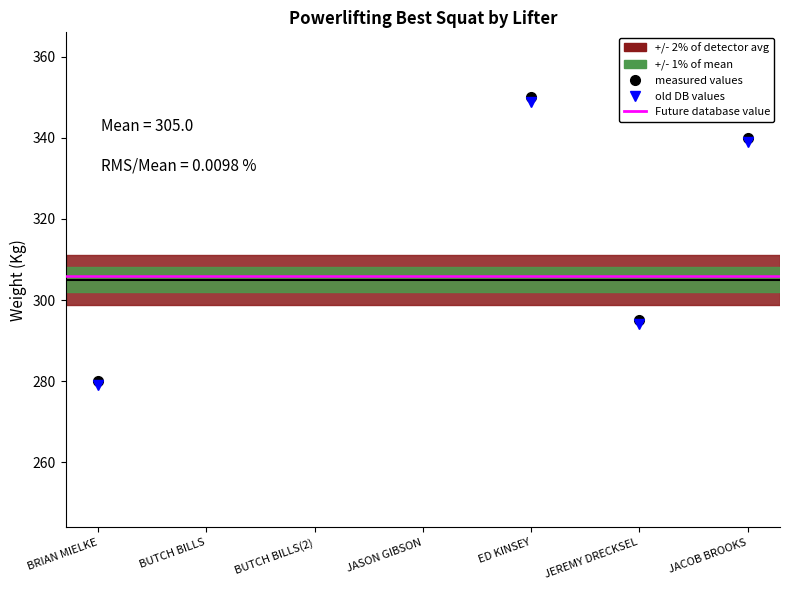

What is the total value across all series at JACOB BROOKS?

340.0